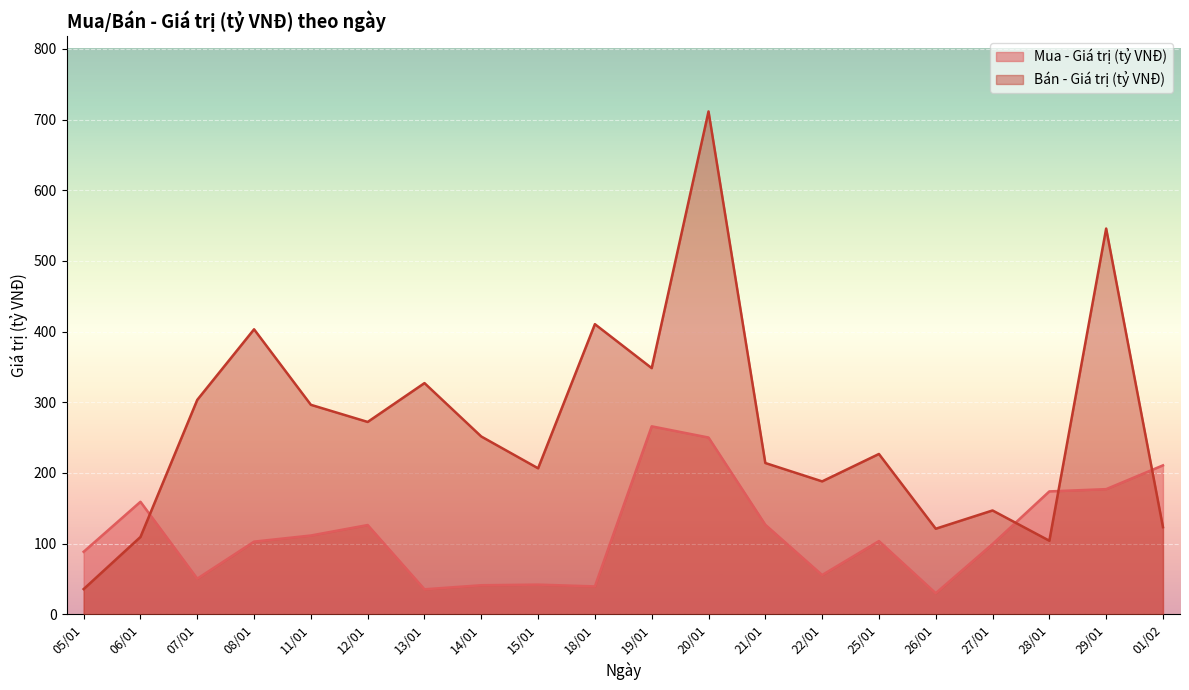

At which category does Bán - Giá trị (tỷ VNĐ) reach its first local valley?

12/01